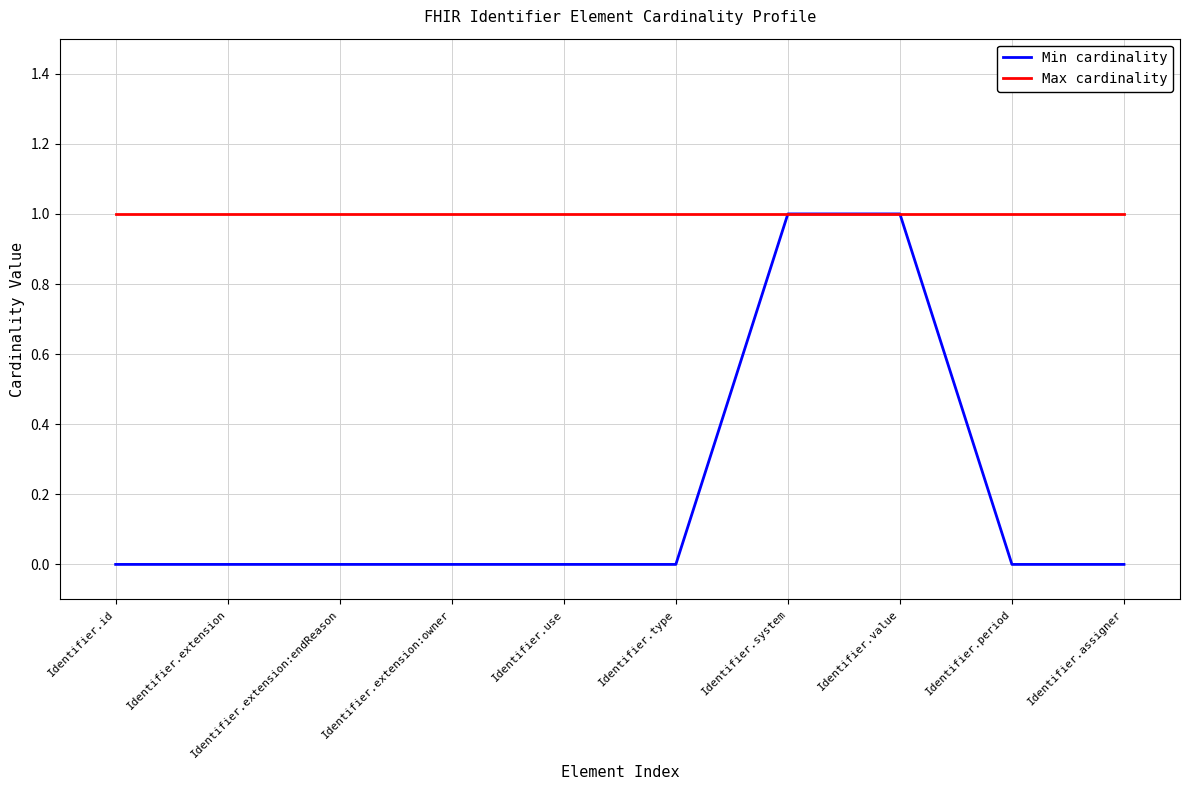

How many lines are shown in the chart?

2